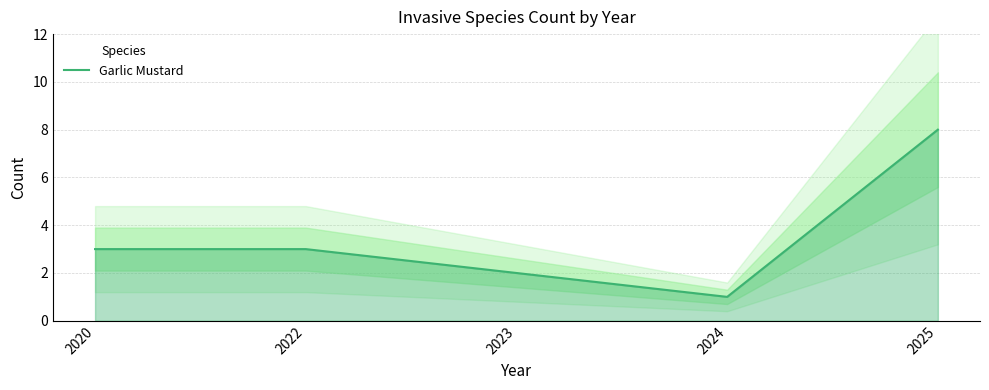

What is the minimum value shown in the chart?

1